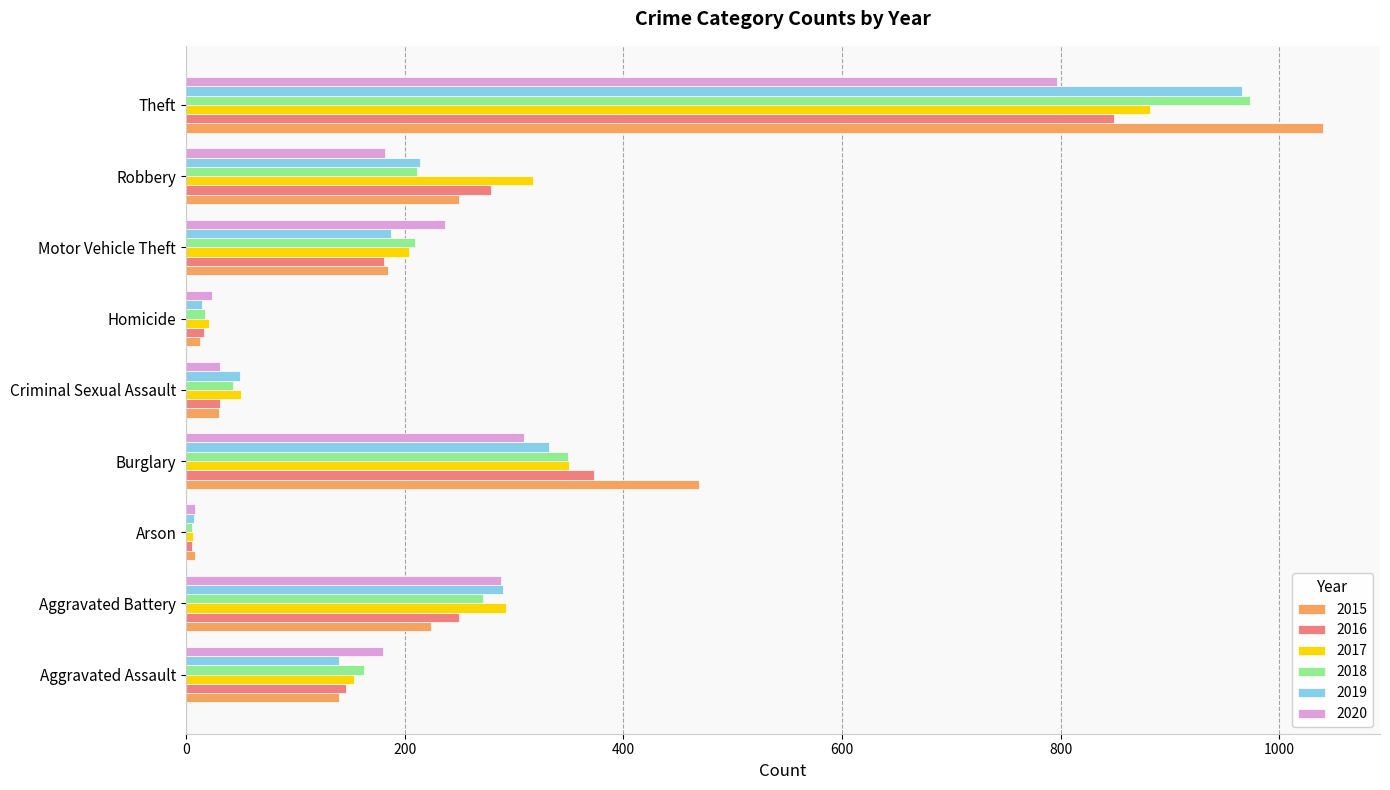

What are all the series names shown in the legend?

2015, 2016, 2017, 2018, 2019, 2020